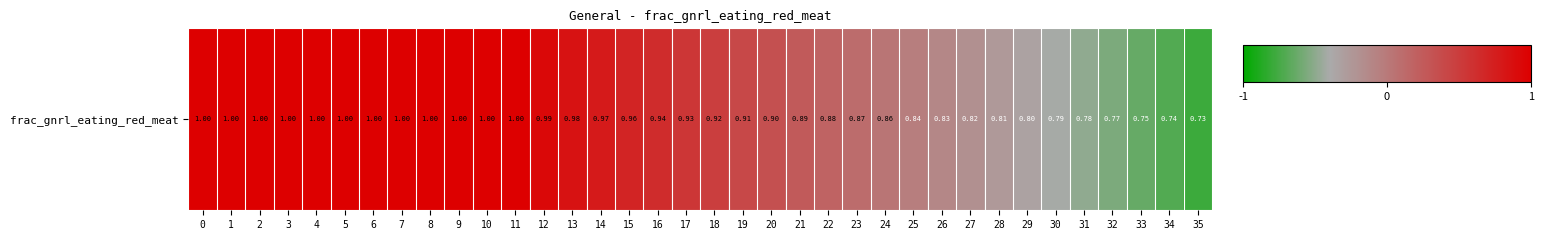

List the labels in order of value, largest first.

0, 1, 2, 3, 4, 5, 6, 7, 8, 9, 10, 11, 12, 13, 14, 15, 16, 17, 18, 19, 20, 21, 22, 23, 24, 25, 26, 27, 28, 29, 30, 31, 32, 33, 34, 35